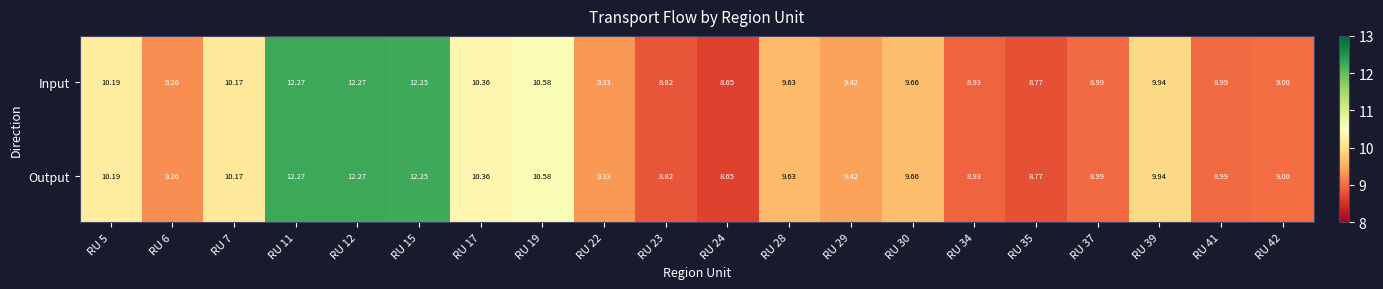

Is the value of Input at RU 29 greater than the value of Output at RU 22?

Yes